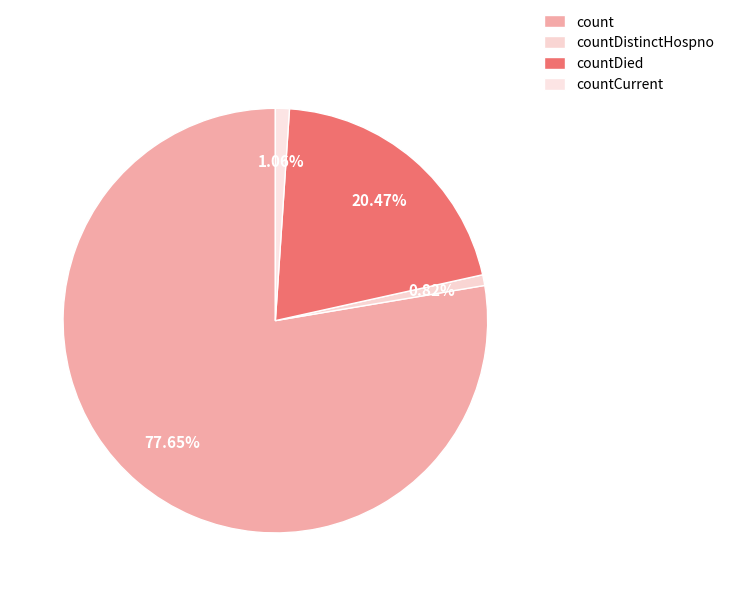

Count the number of slices in the pie.

4